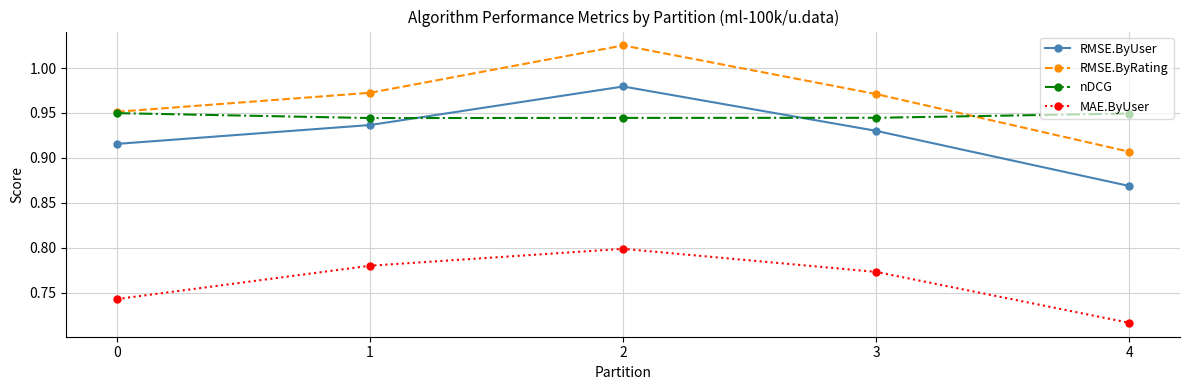

How many interior local peaks does the RMSE.ByUser series have?

1